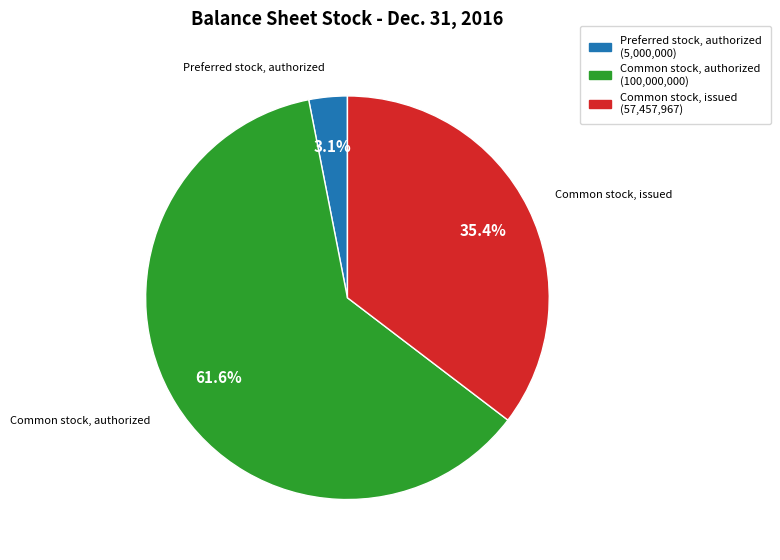

Rank the categories by value from lowest to highest.

Preferred stock, authorized (5,000,000), Common stock, issued (57,457,967), Common stock, authorized (100,000,000)